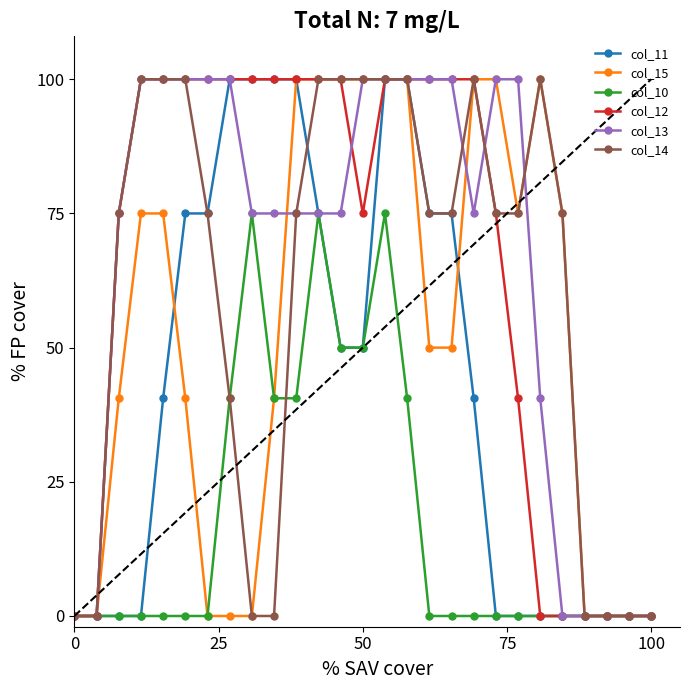

What is the value of the col_10 point at the 12th from the left?

75.0